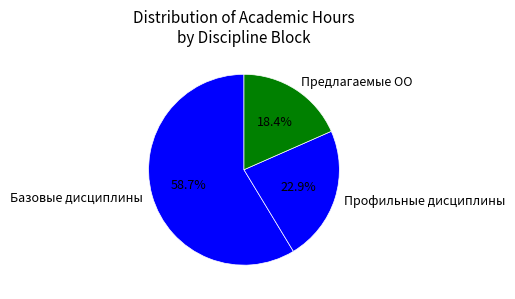

How much of the chart is everything except Профильные дисциплины?

77.1%